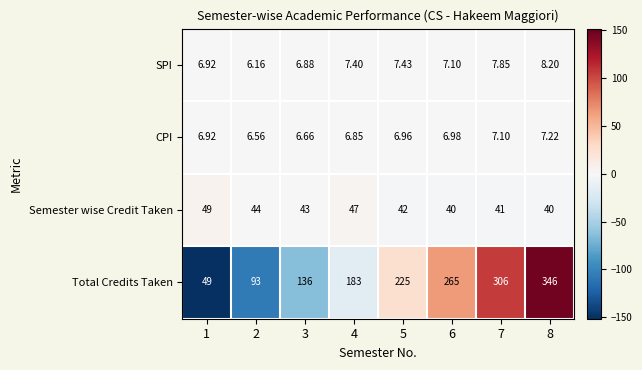

At how many categories does at least one series exceed 131?

6